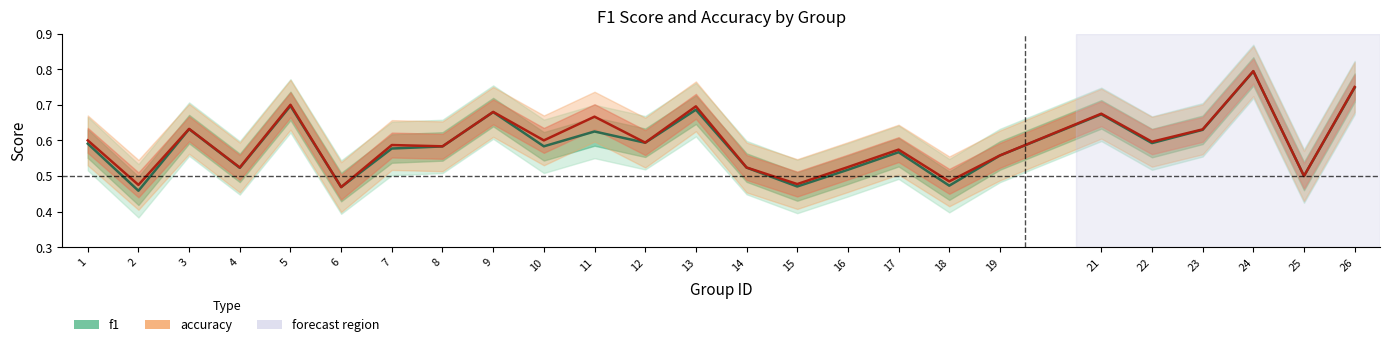

Which series has the widest spread of values?

f1